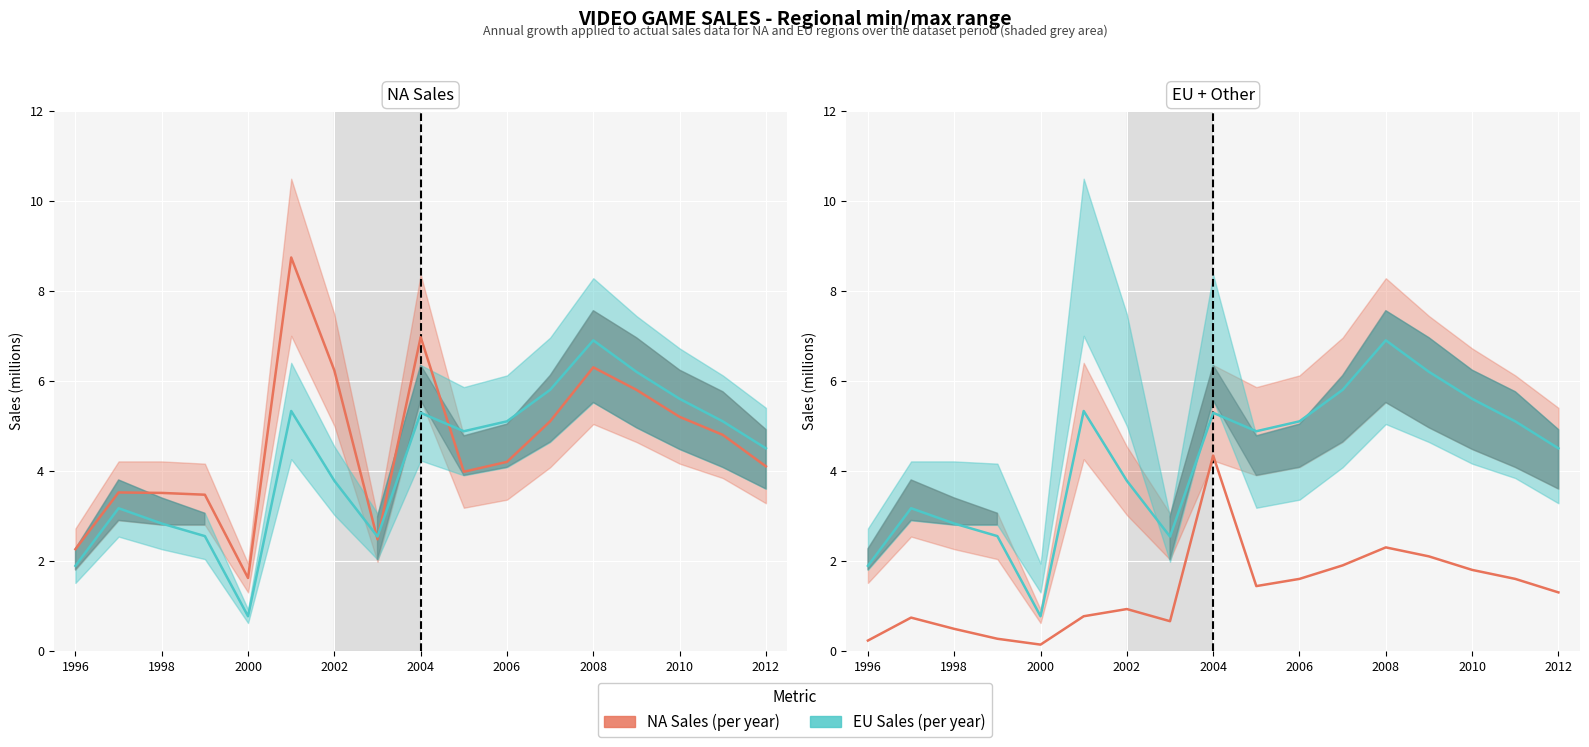

How many data points does each series have?

17